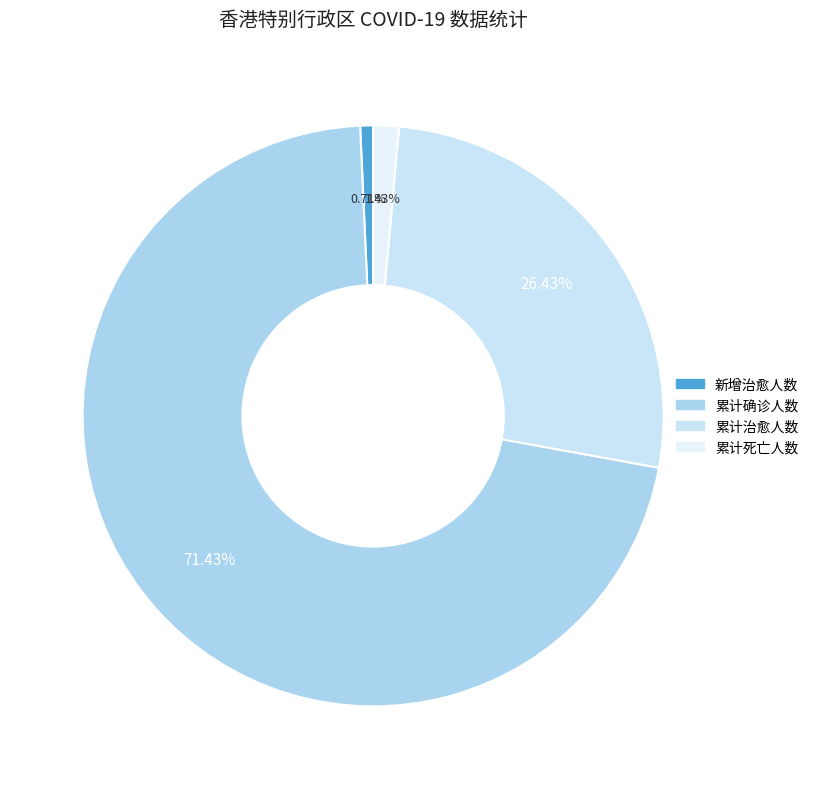

What is the change in value from 累计治愈人数 to 累计死亡人数?

-35